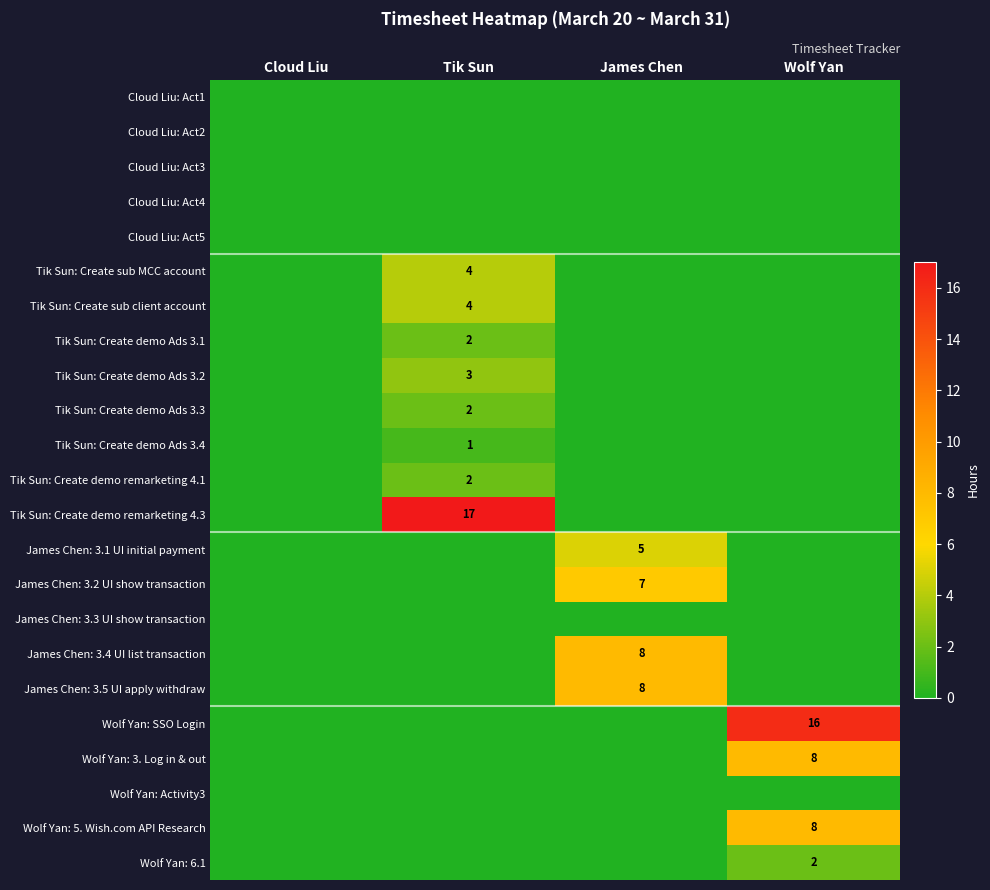

Is the value of Tik Sun: Create sub client account at Tik Sun greater than the value of Wolf Yan: 6.1 at Wolf Yan?

Yes